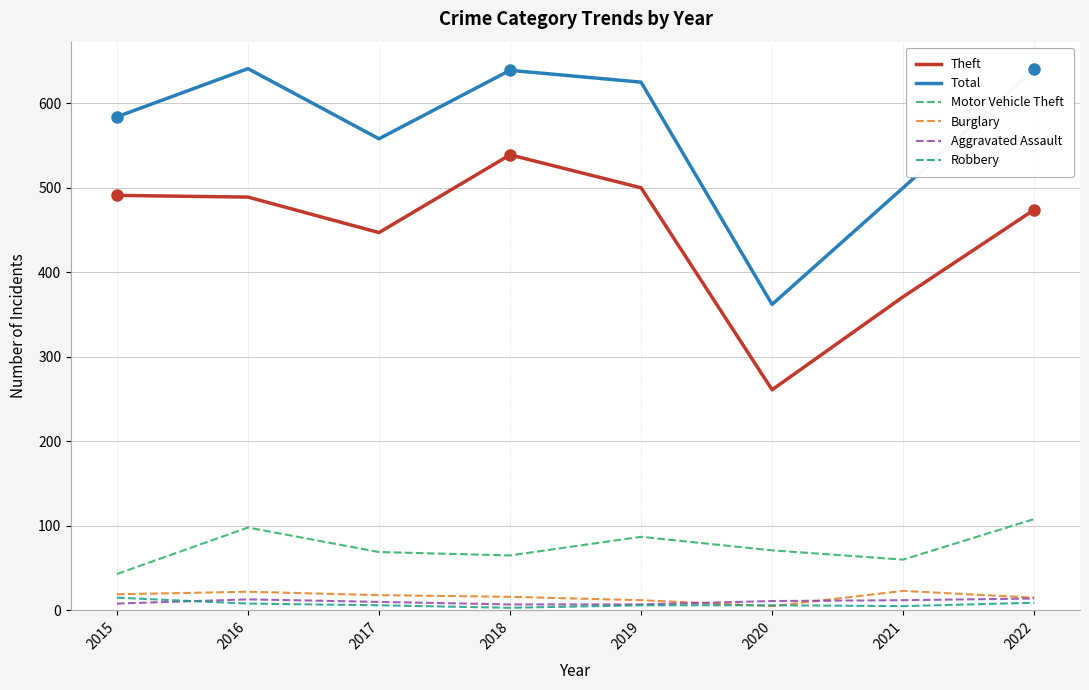

How many lines are shown in the chart?

6